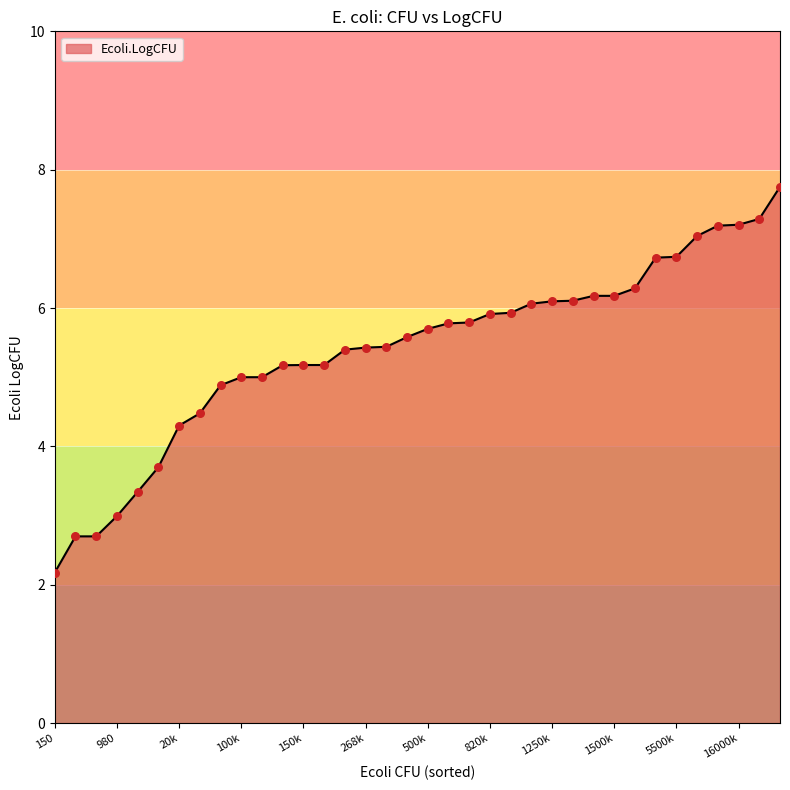

What is the maximum value shown in the chart?

7.8